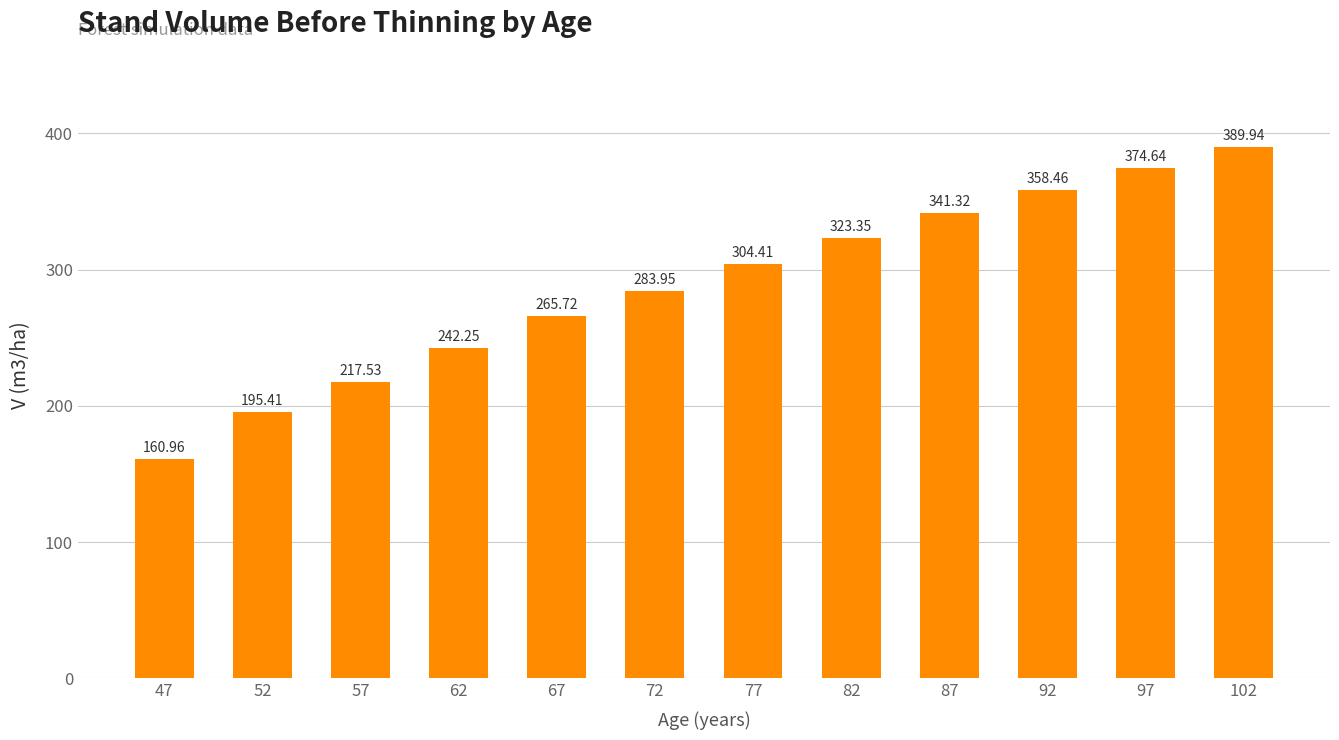

What is the difference between the maximum and second lowest values?

194.5